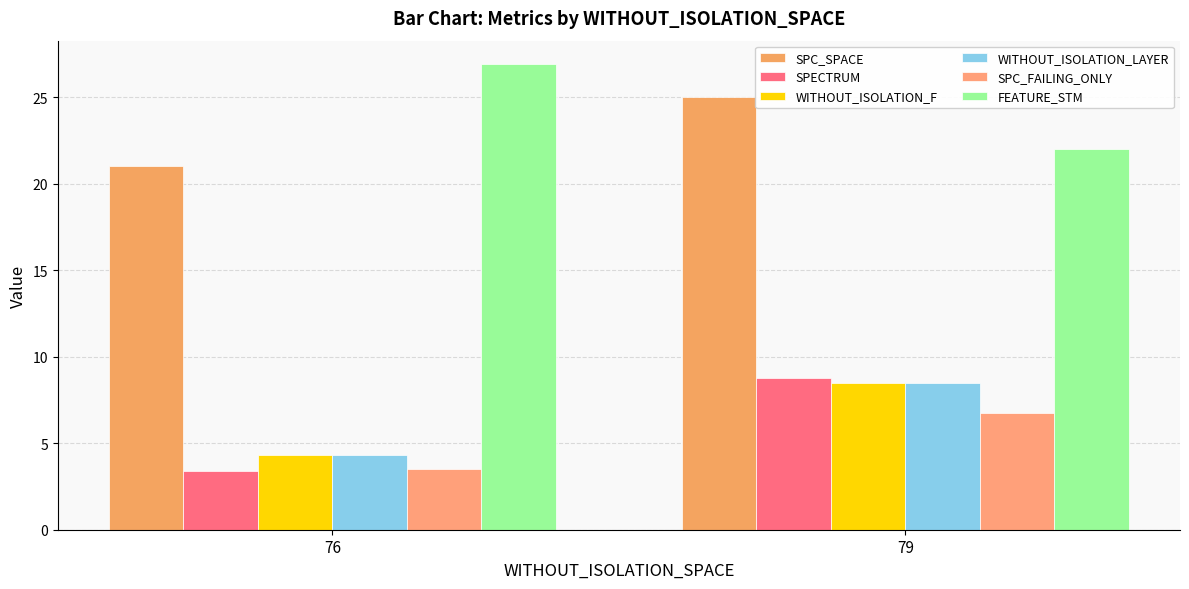

At which label does WITHOUT_ISOLATION_LAYER first exceed 8?

79